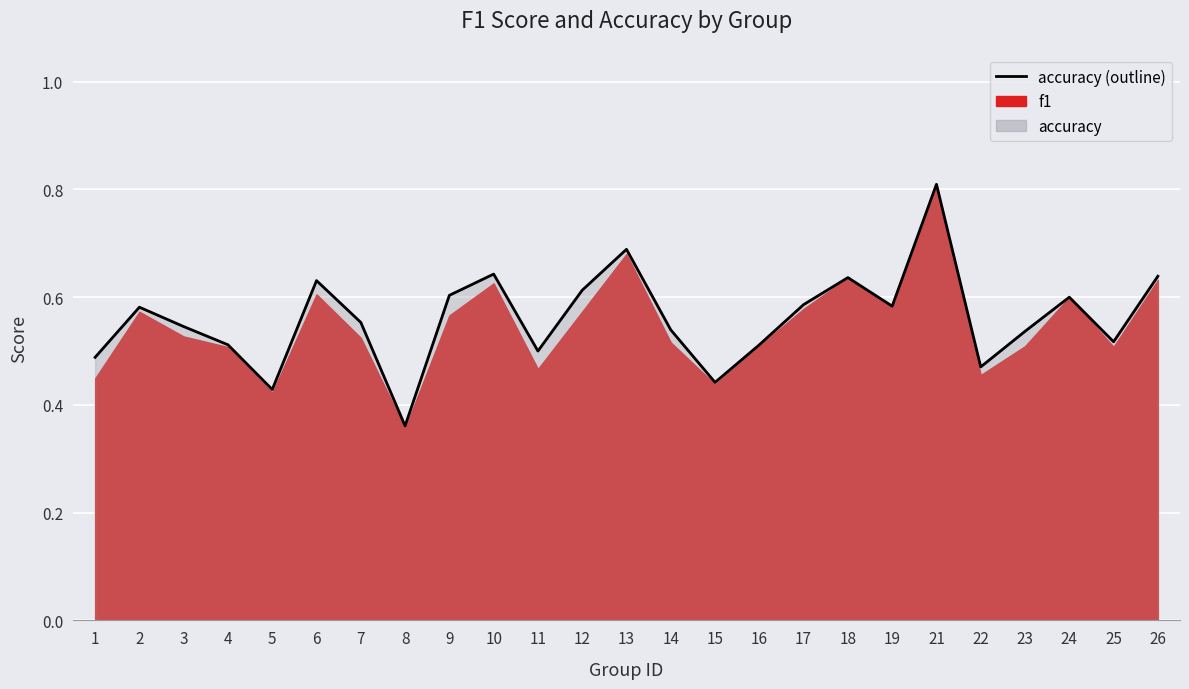

Which category has the lowest value across all series?

8